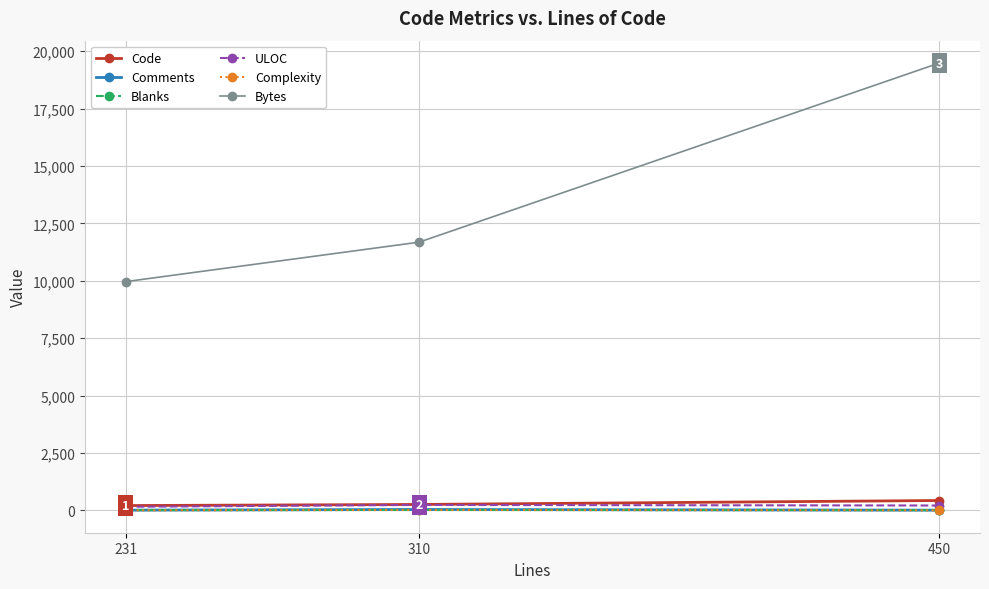

The value of Bytes at 231 is 6600. True or false?

False